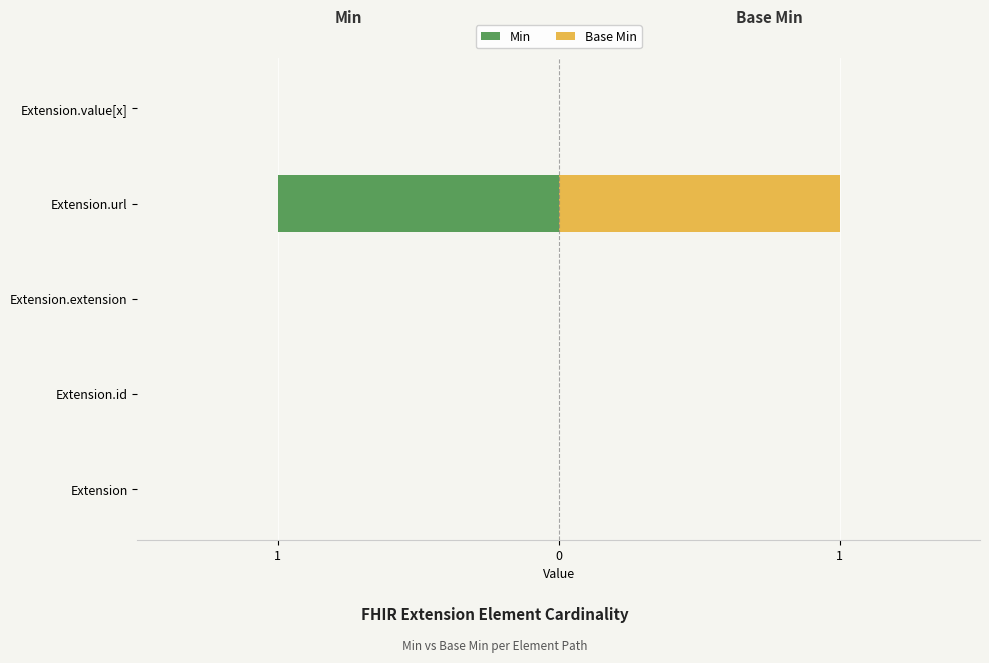

List the series in order of their peak value, highest first.

Base Min, Min